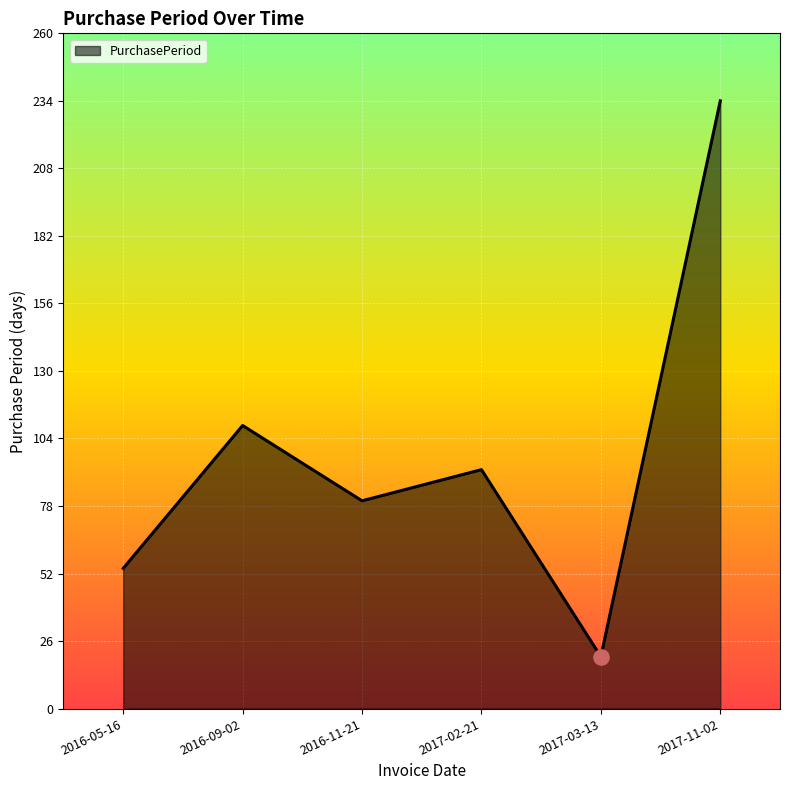

What is the change in value from 2016-05-16 to 2017-03-13?

-34